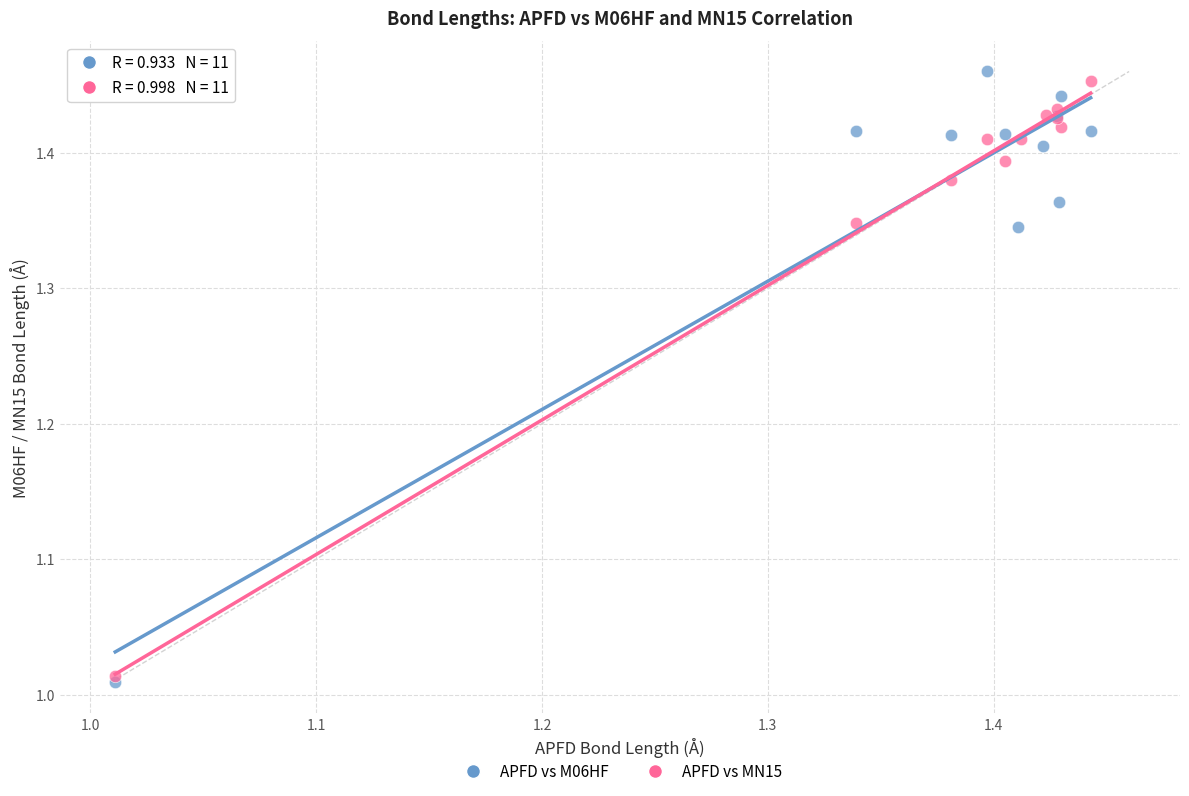

Which series reaches the minimum Y coordinate?

APFD vs M06HF